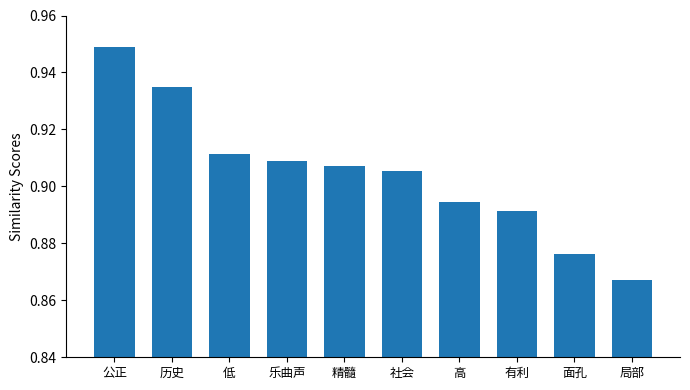

Count the number of categories in the chart.

10